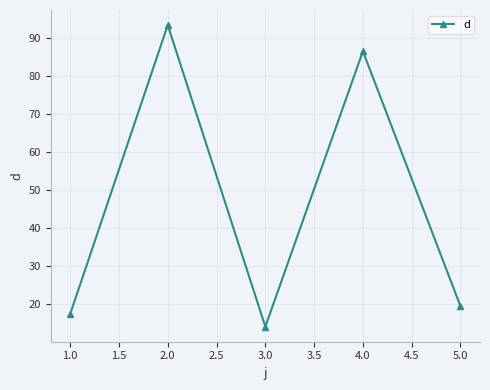

Reading left to right, transcribe all the data shown in this chart.

1.0=17.3	2.0=93.4	3.0=14.0	4.0=86.5	5.0=19.3